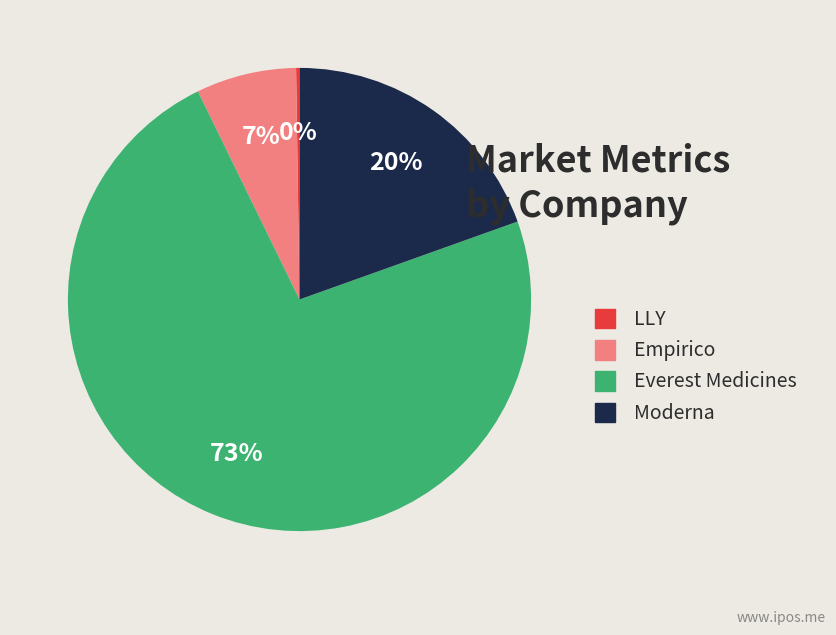

True or false: Moderna accounts for 12% of the total.

False